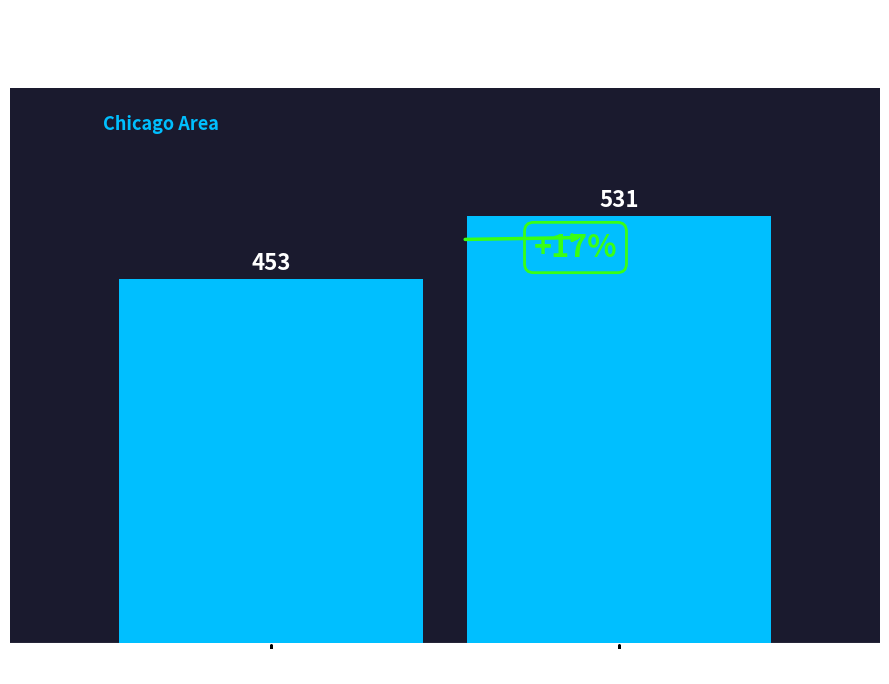

How many data points are less than 531?

1